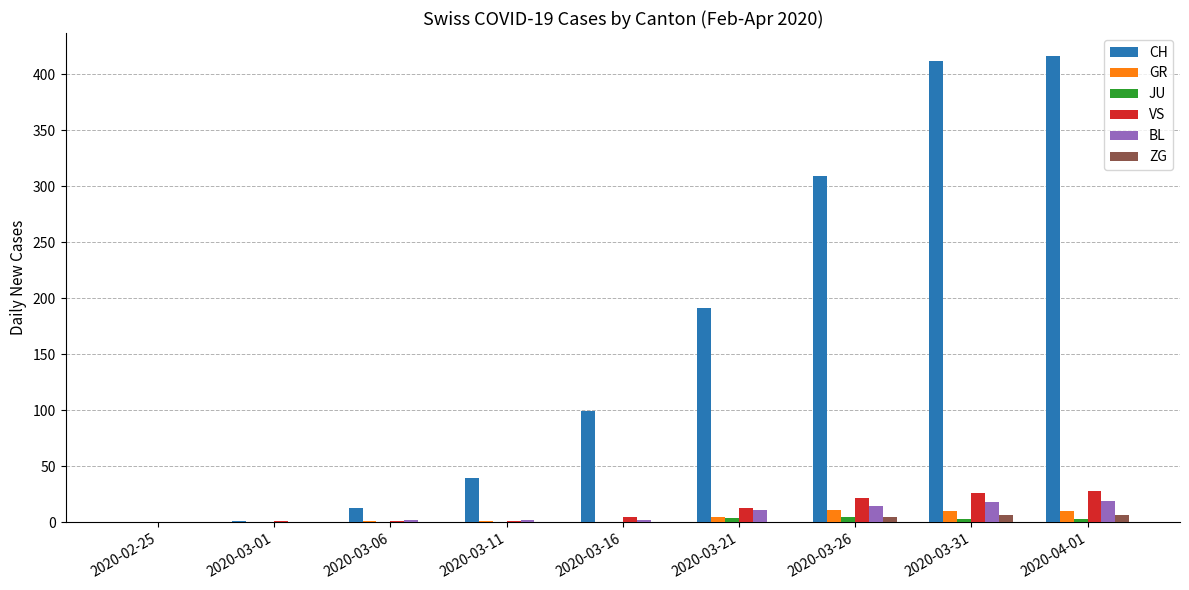

The CH series shows 40 at 2020-03-11. True or false?

True